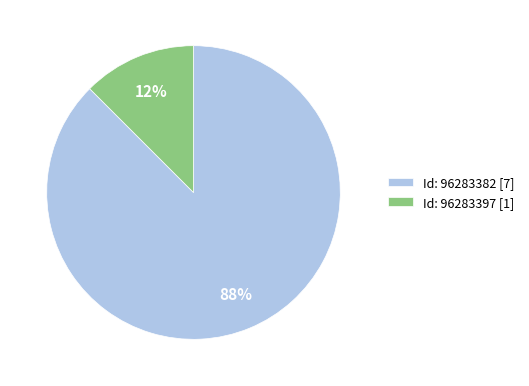

Between Id: 96283397 [1] and Id: 96283382 [7], which is larger?

Id: 96283382 [7]